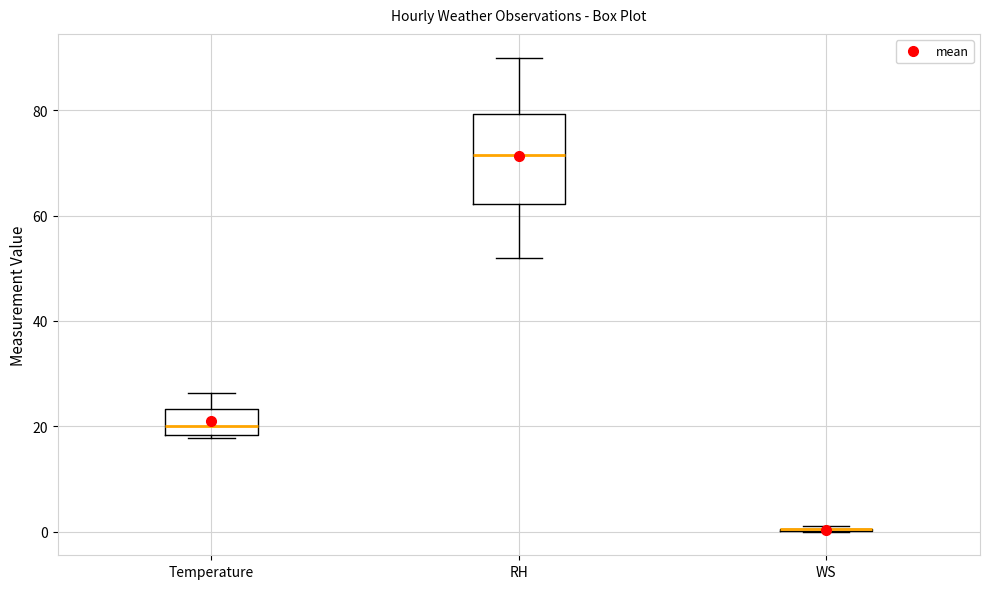

Where is the upper edge of the box for RH on the y-axis? The values are not printed on the chart, so give them approximately, as read against the axis.

80